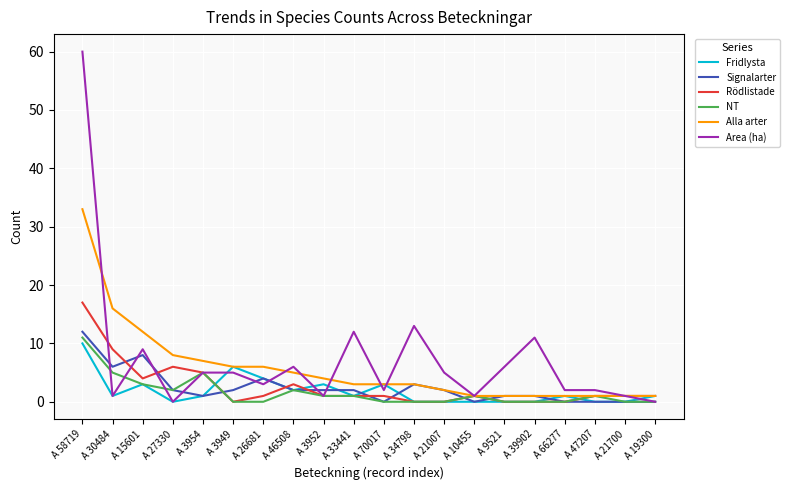

What is the lowest value of the Alla arter series?

1